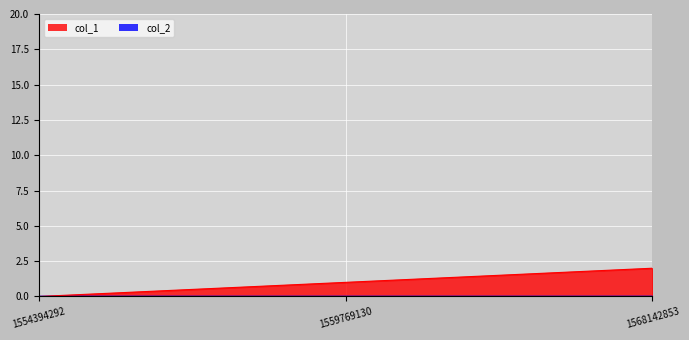

List the labels in order of col_1 value, smallest first.

1554394292, 1559769130, 1568142853